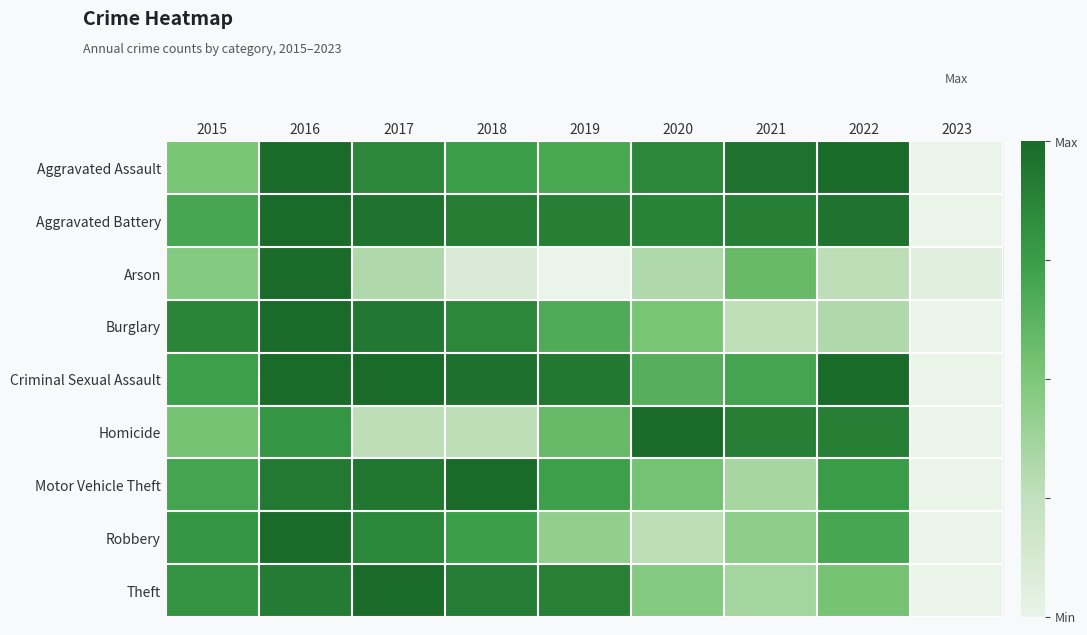

At which category is the sum across all series the highest?

2016